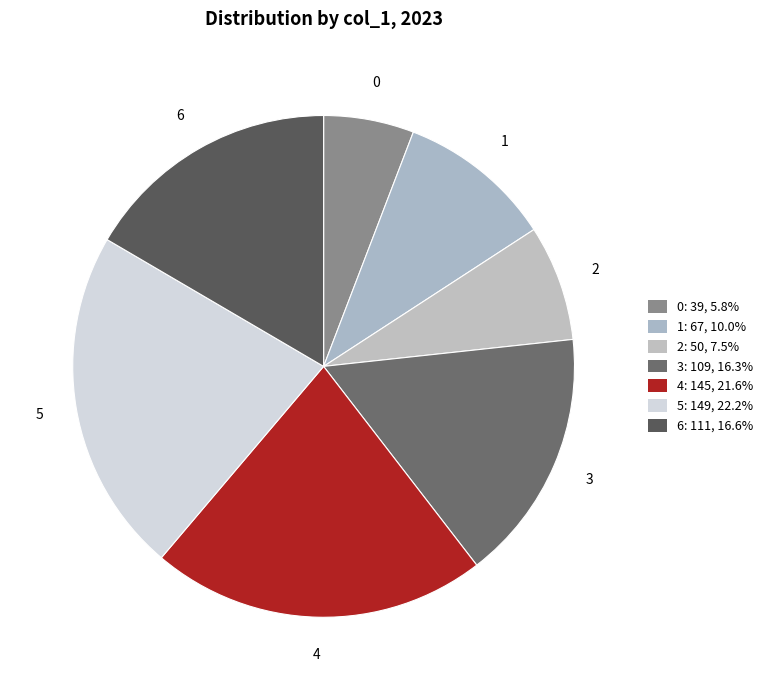

Approximately how many times larger is the value at 2 compared to 4?

0.3